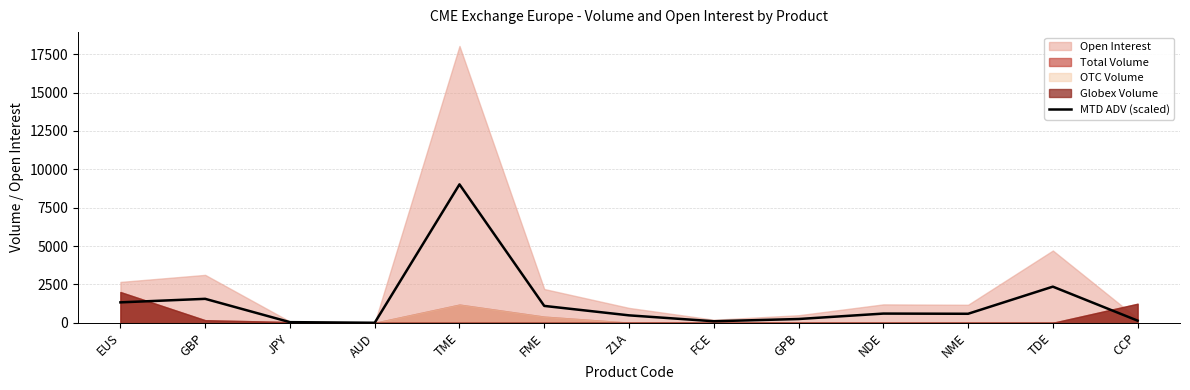

What value does the MTD ADV (scaled) series have at NDE?

600.0